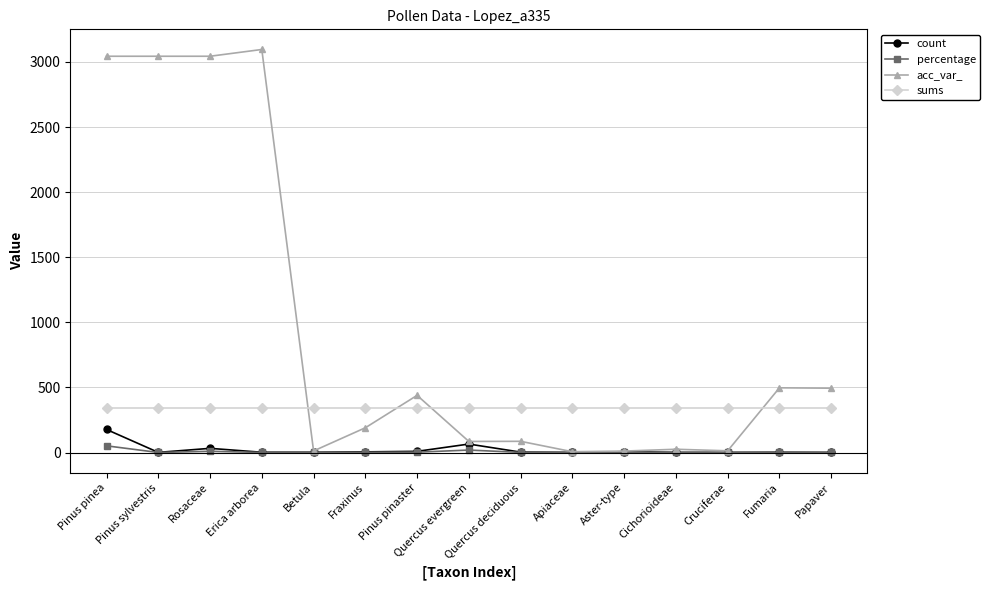

What is the greatest value displayed?

3096.0